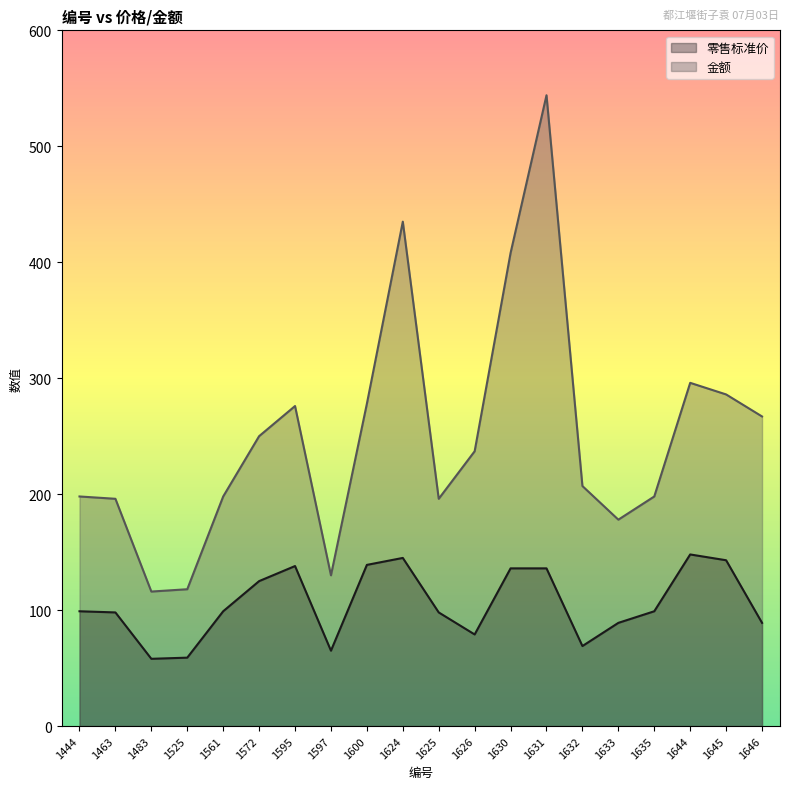

The value of 金额 at 1633 is 317. True or false?

False